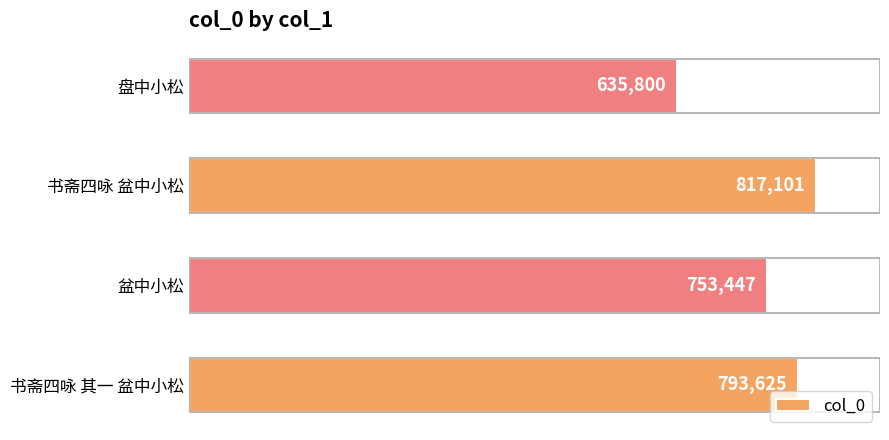

What is the minimum value shown in the chart?

635800